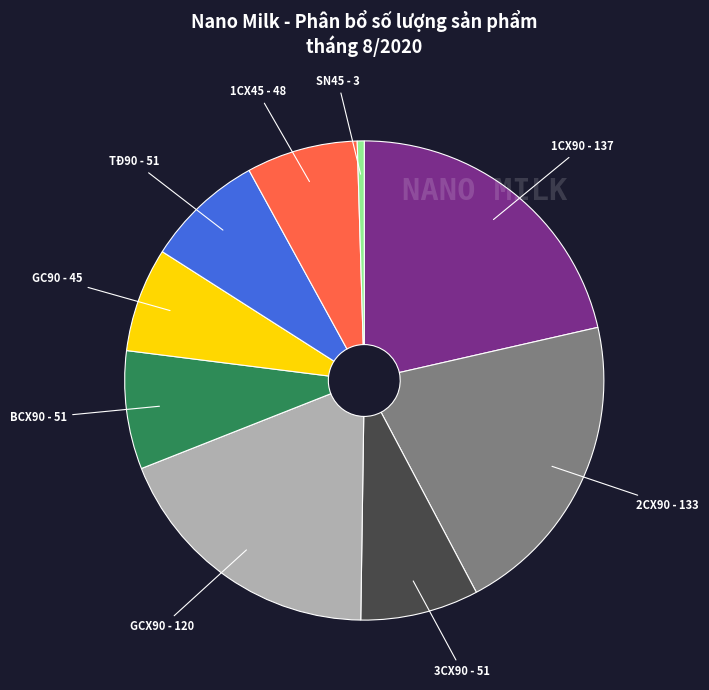

Is there any slice that represents more than half of the pie?

No